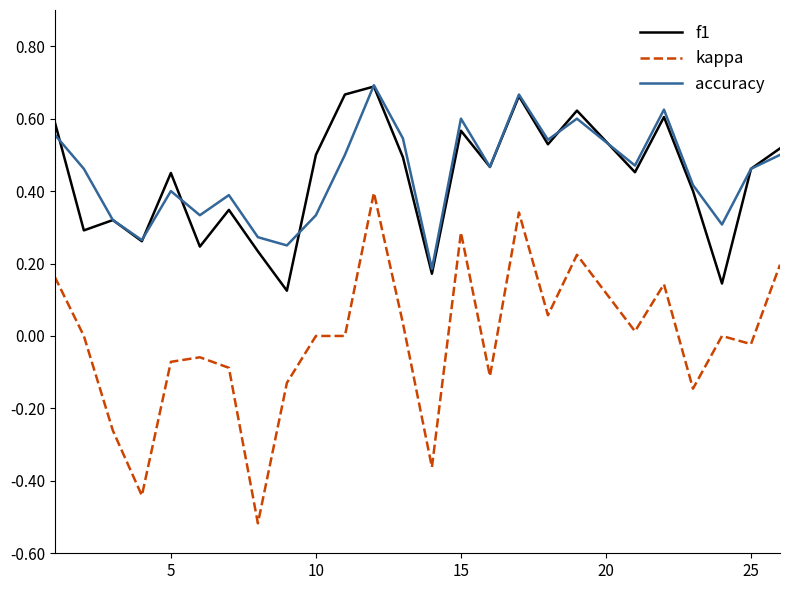

Which series has the largest range (max minus min)?

kappa